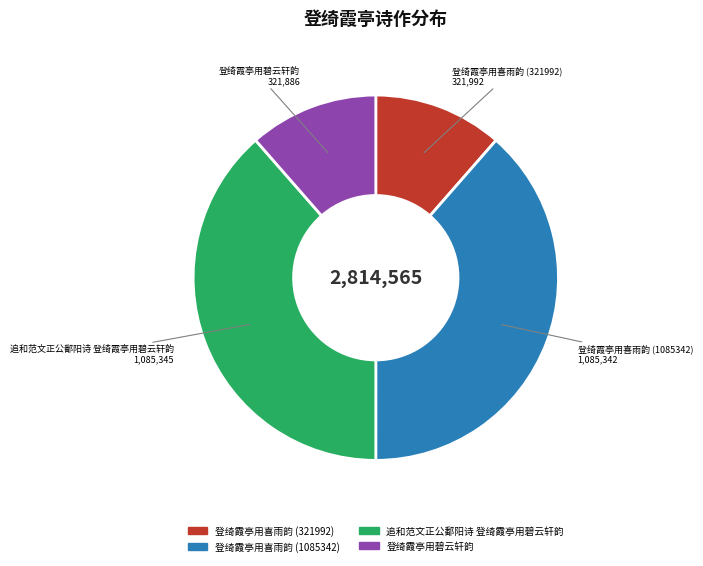

Is there any slice that represents more than half of the pie?

No